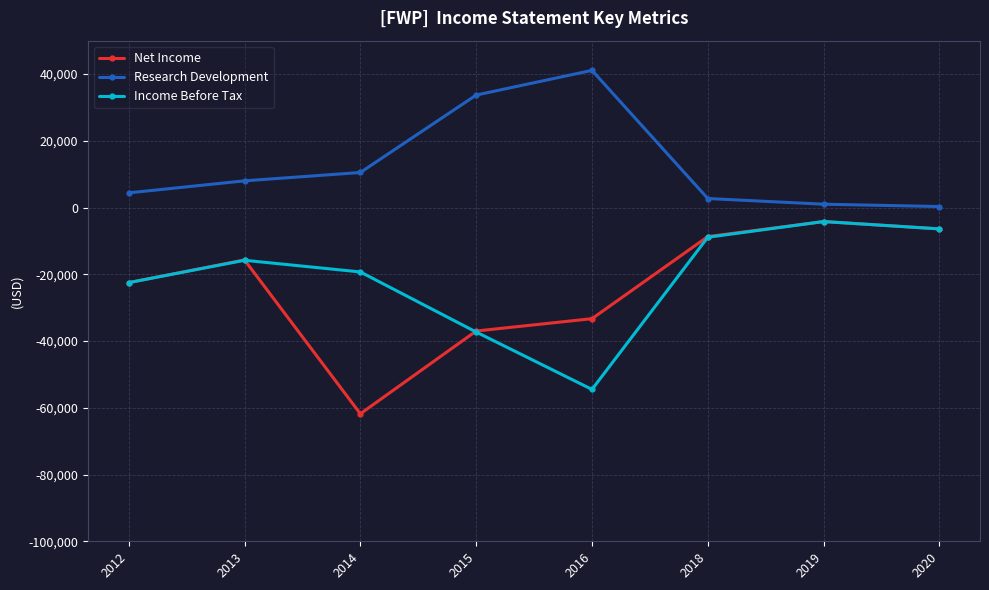

What is the spread (max minus min) of values at 2016?

95600